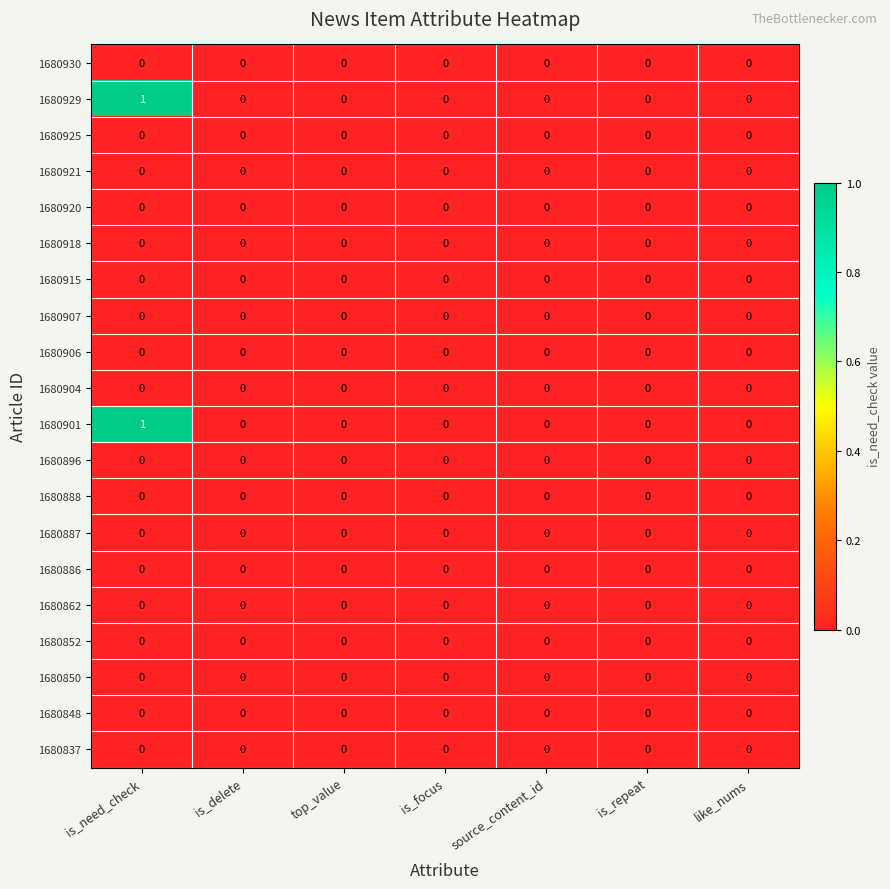

True or false: 1680930 has a value of 0 at is_delete.

True